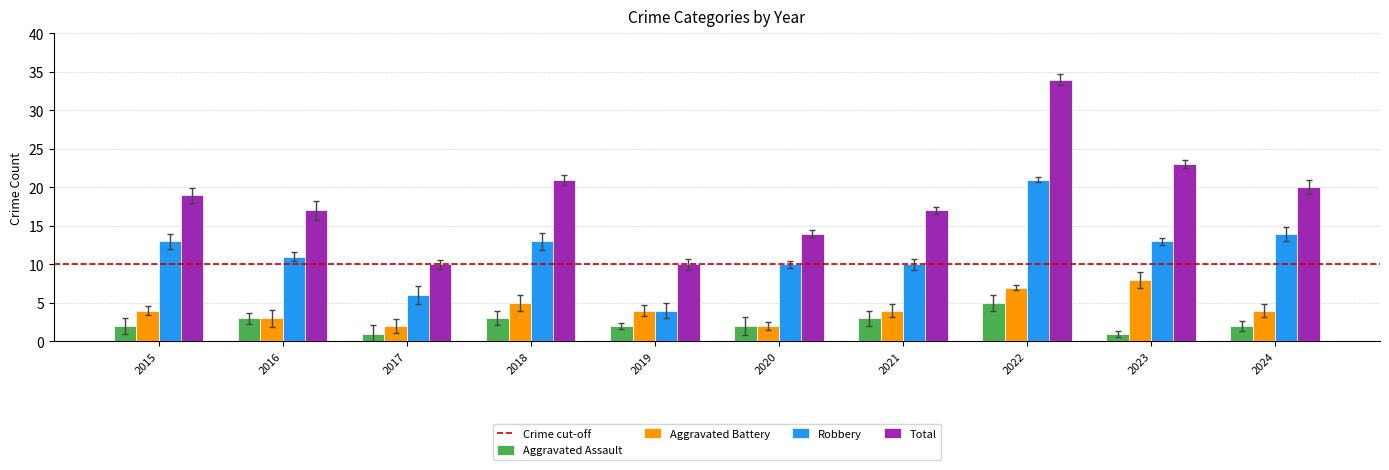

What is the minimum value shown in the chart?

1